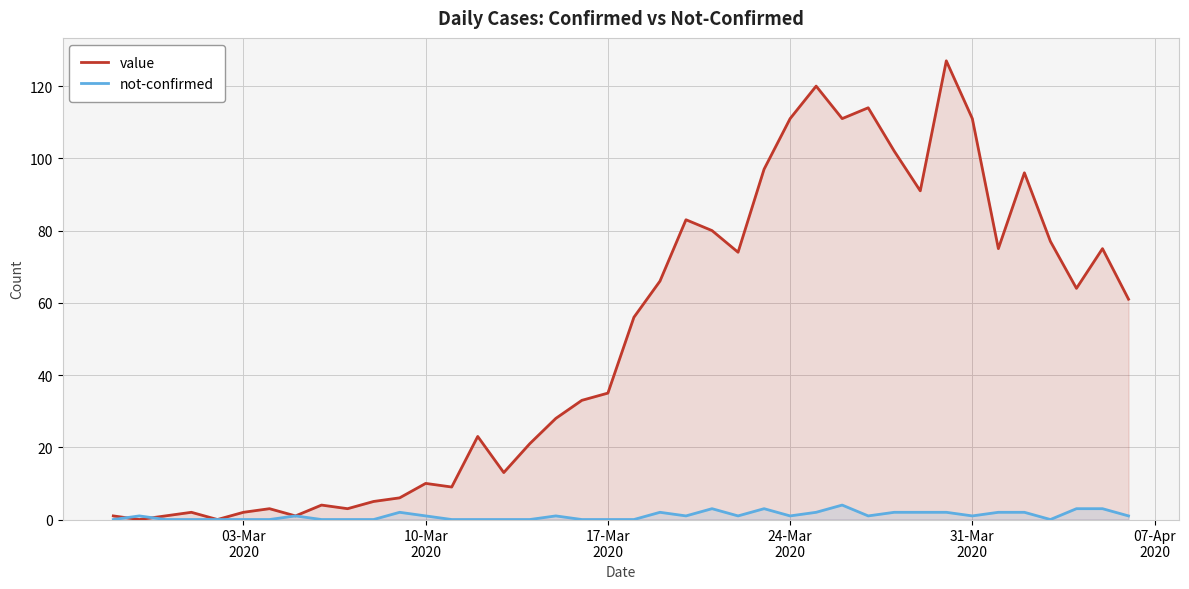

In not-confirmed, how many points are higher than both neighbors (excluding endpoints)?

8